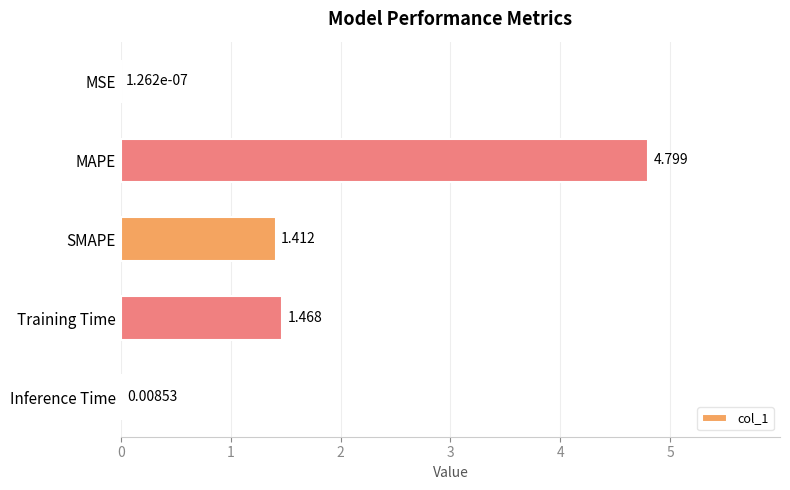

What is the greatest value displayed?

4.8